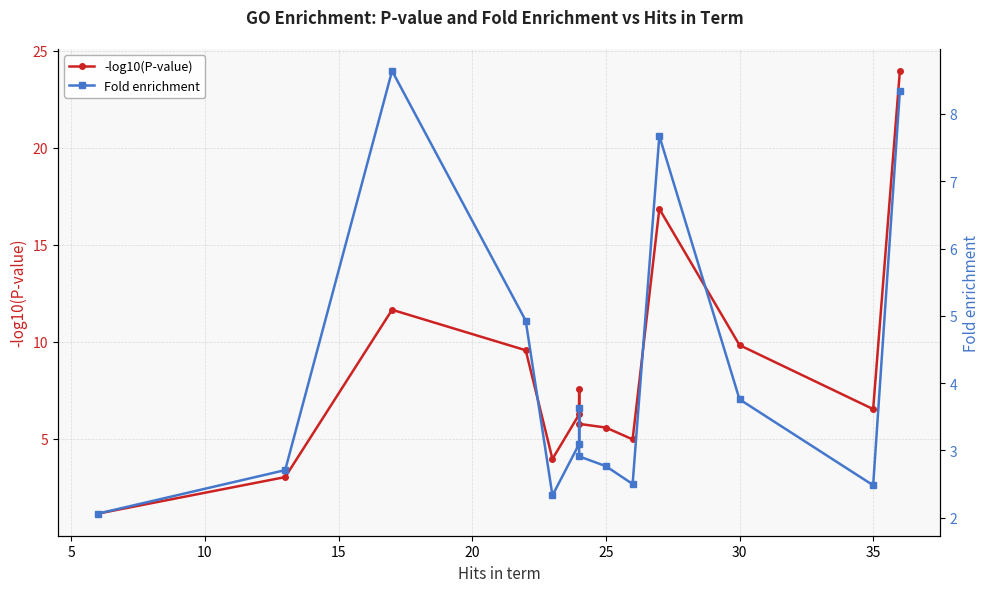

Which series has the widest spread of values?

-log10(P-value)